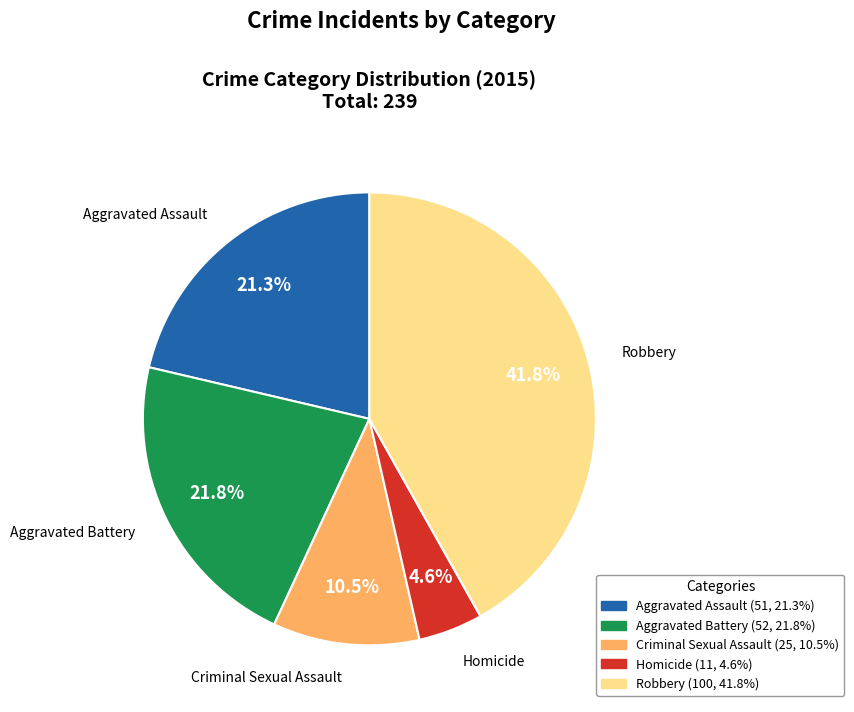

To the nearest percent, what portion does Aggravated Battery represent?

22%